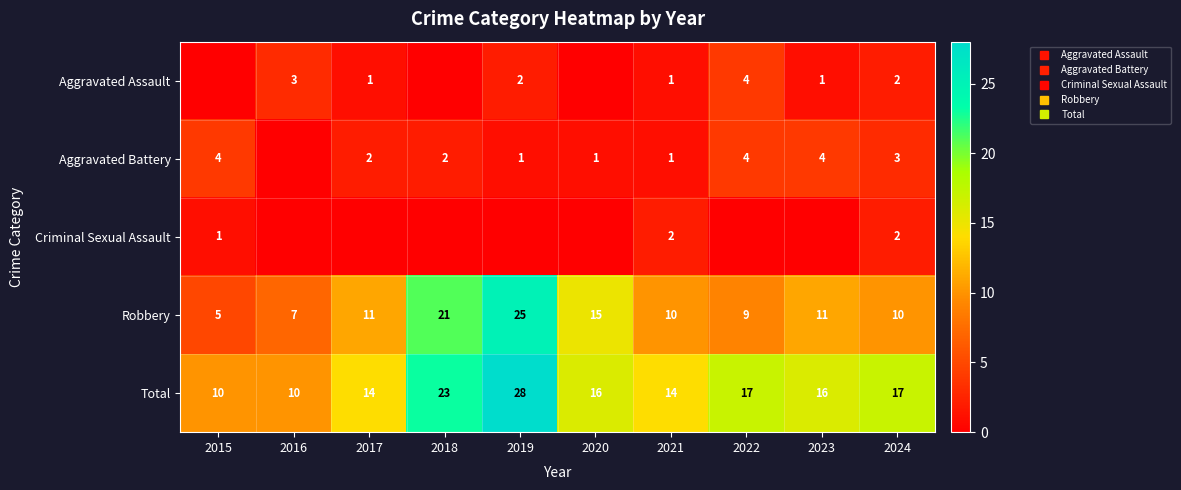

What is the total value across all series at 2017?

28